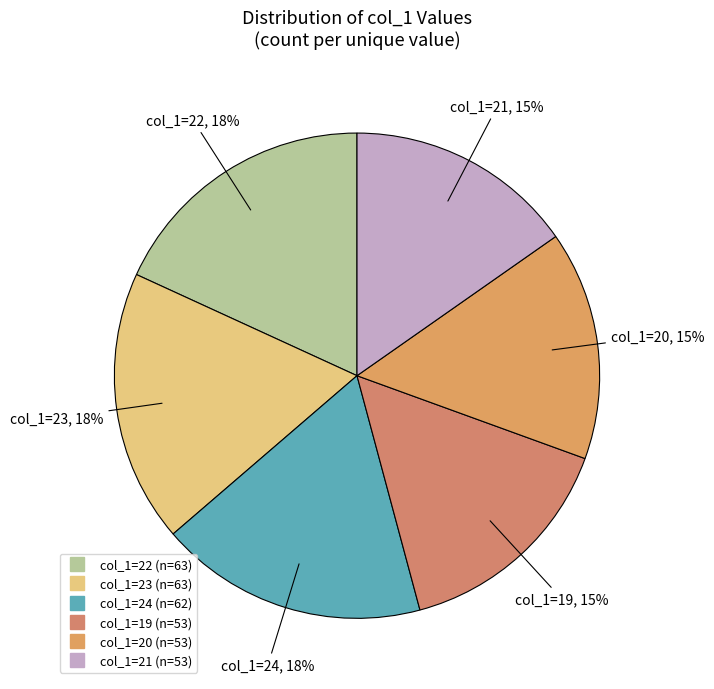

Count the number of slices in the pie.

6